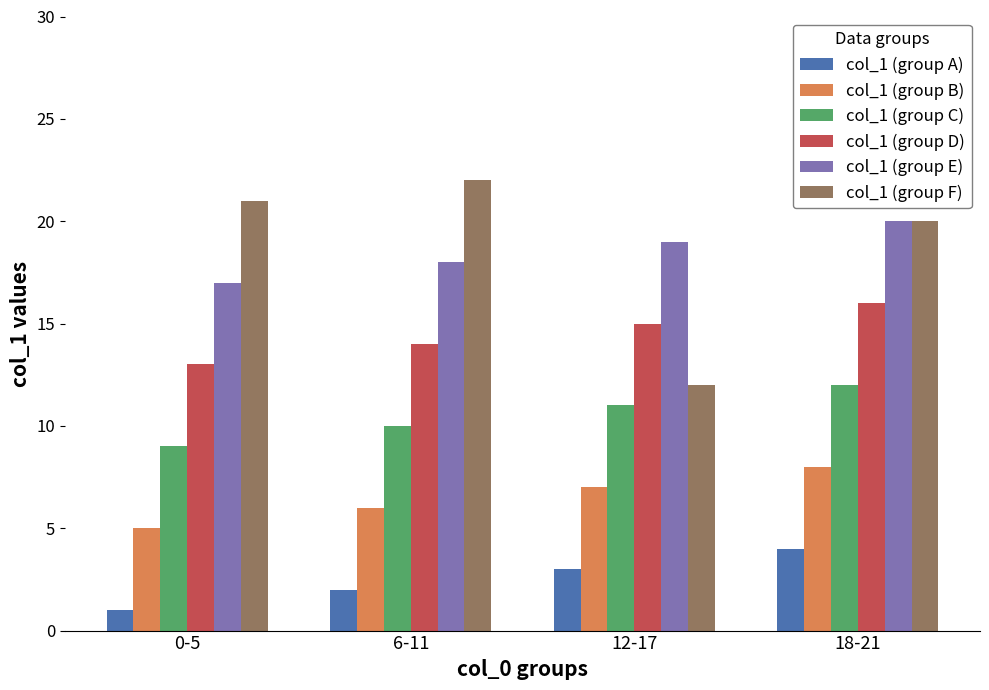

Rank the categories by col_1 (group B) value from highest to lowest.

18-21, 12-17, 6-11, 0-5